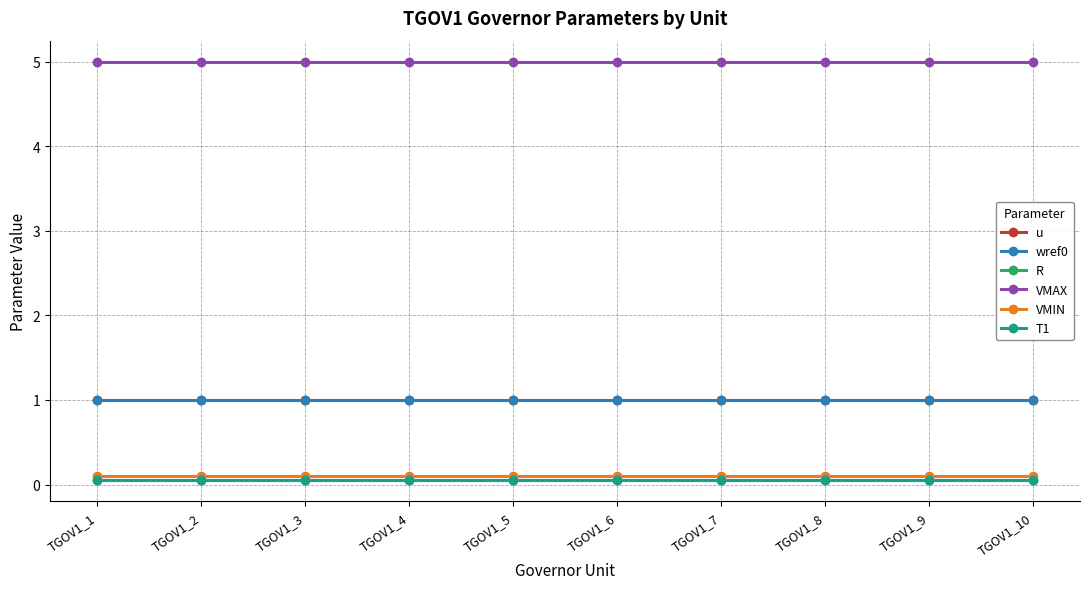

Is this an area chart (filled region under the line)?

No